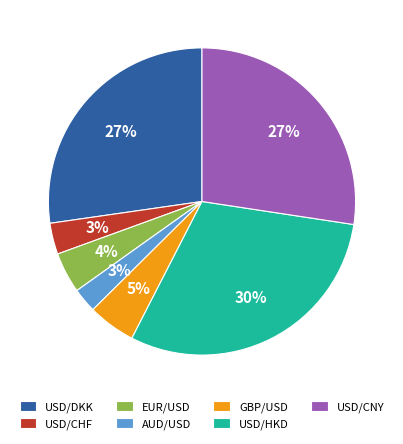

How many segments does this pie chart have?

7